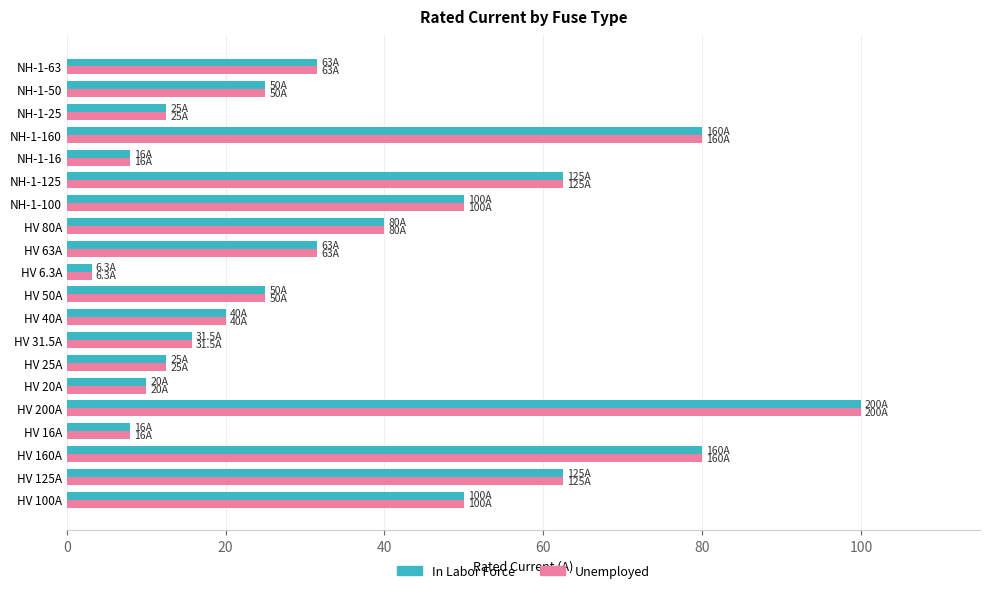

Is it true that In Labor Force equals 6.6 at NH-1-25?

False